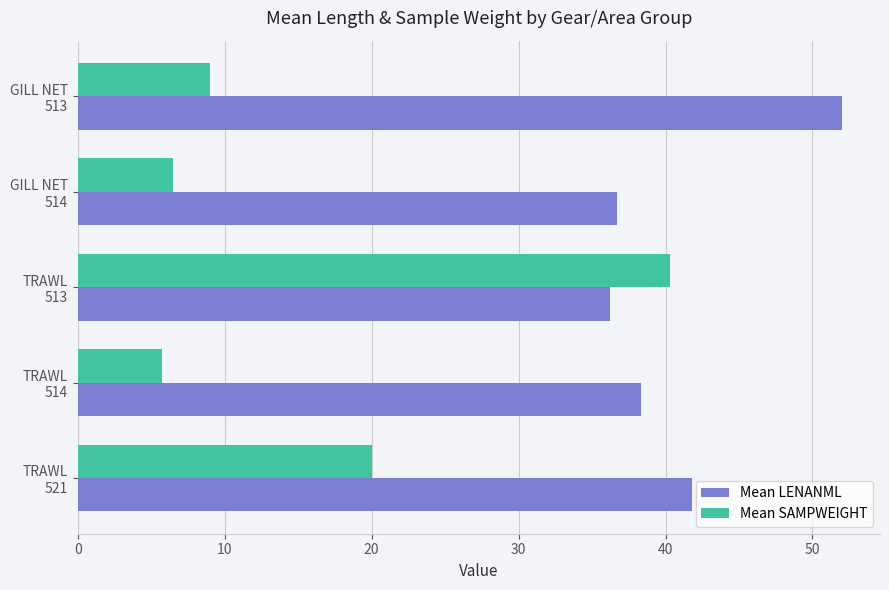

Rank the series by their maximum value, from highest to lowest.

Mean LENANML, Mean SAMPWEIGHT